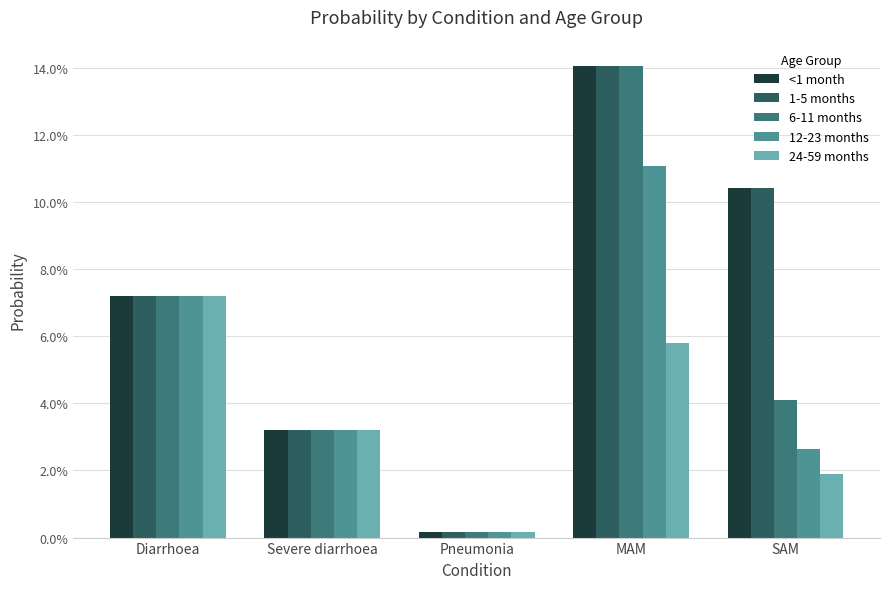

What are all the series names shown in the legend?

<1 month, 1-5 months, 6-11 months, 12-23 months, 24-59 months